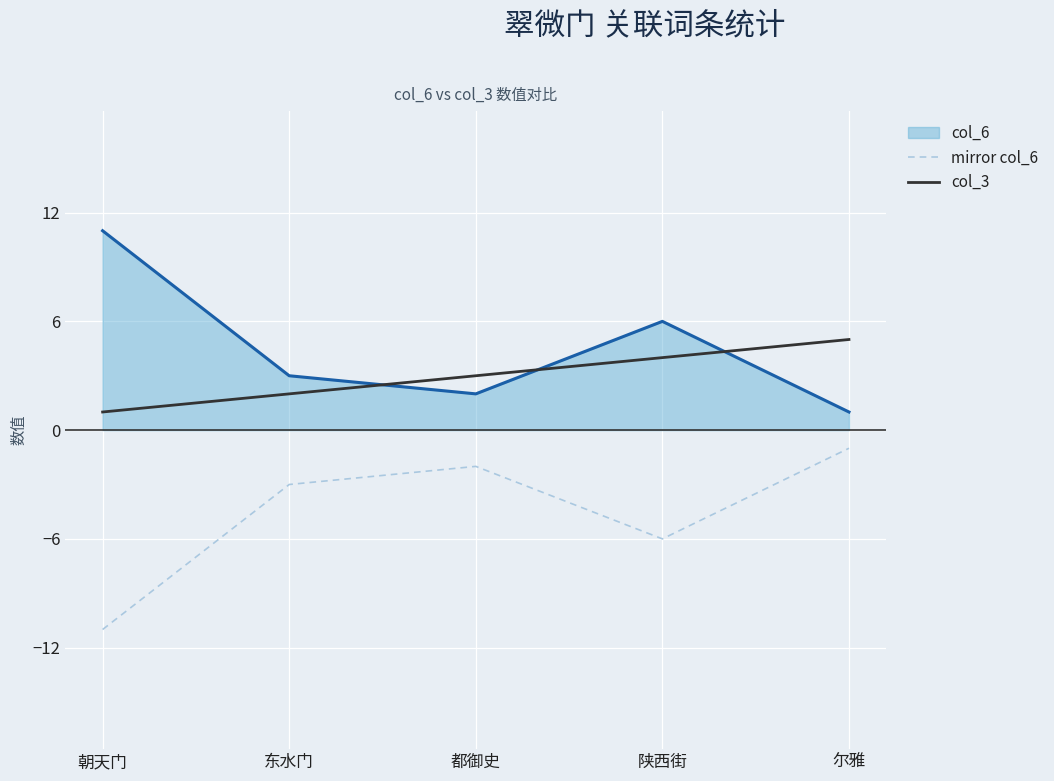

What are all the series names shown in the legend?

col_6, mirror col_6, col_3